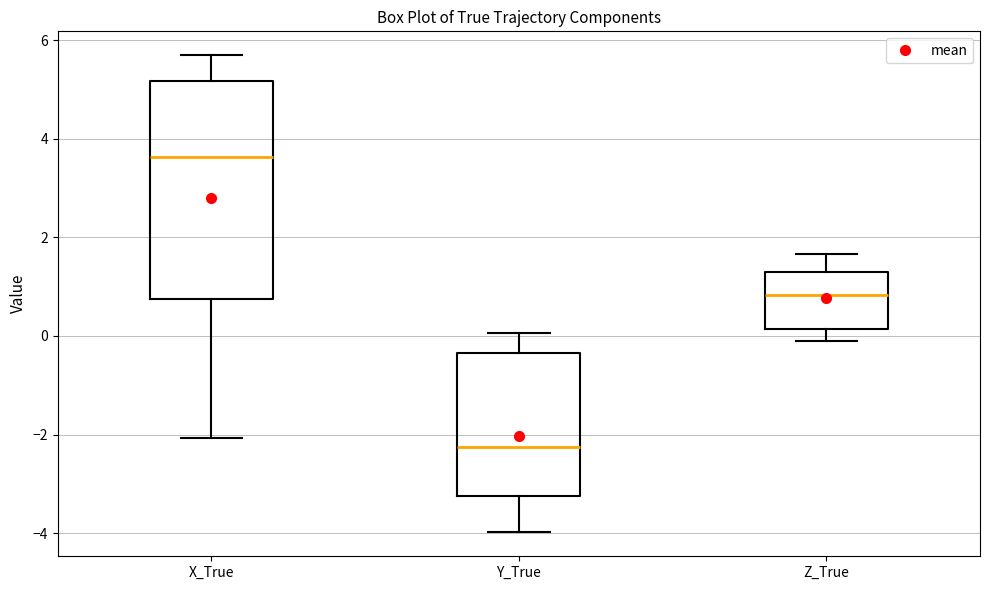

Where is the upper edge of the box for X_True on the y-axis? The values are not printed on the chart, so give them approximately, as read against the axis.

5.2